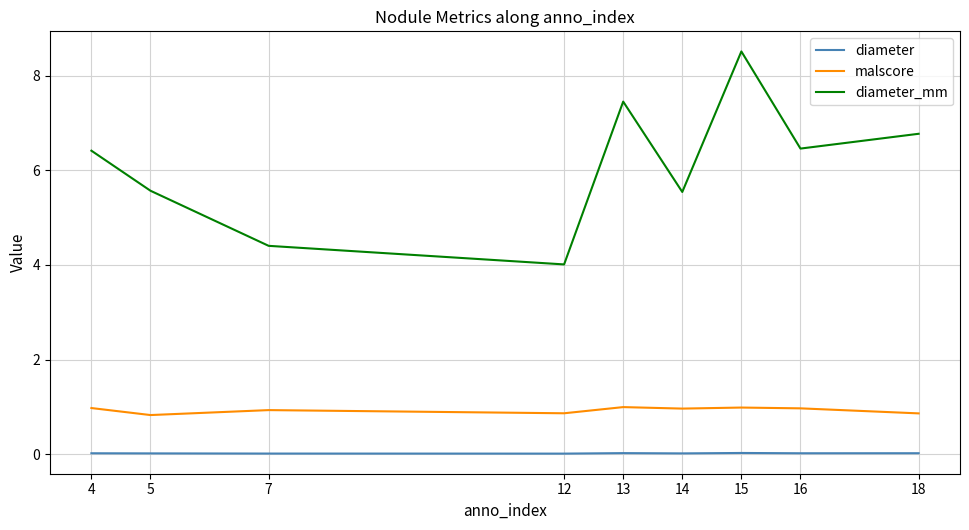

The value of diameter_mm at 14 is 8.3. True or false?

False